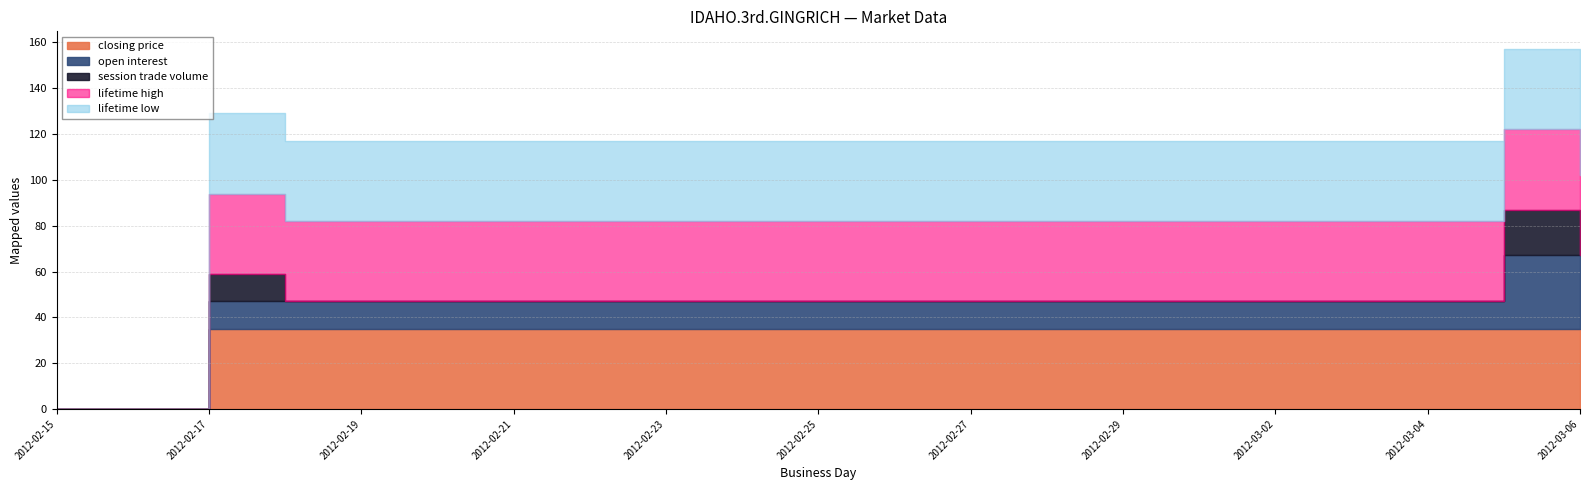

Which category has the highest value in the open interest series?

2012-03-05